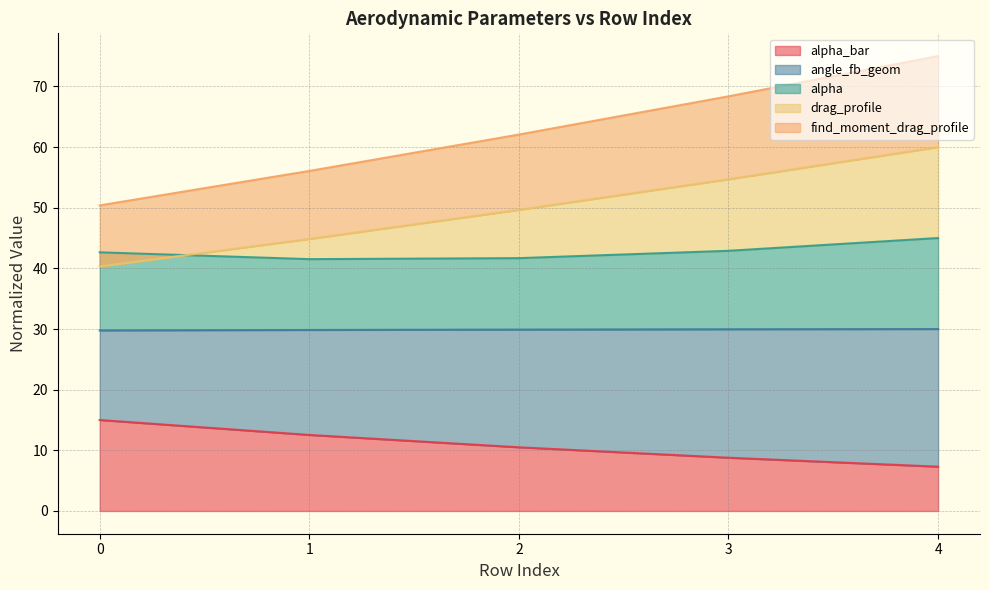

Reading left to right, transcribe all the data shown in this chart.

alpha_bar: 15.0	12.5	10.5	8.8	7.3
angle_fb_geom: 29.8	29.8	29.9	30.0	30.0
alpha: 42.6	41.5	41.7	42.9	45.0
drag_profile: 40.3	44.9	49.6	54.7	60.0
find_moment_drag_profile: 50.4	56.1	62.1	68.4	75.0